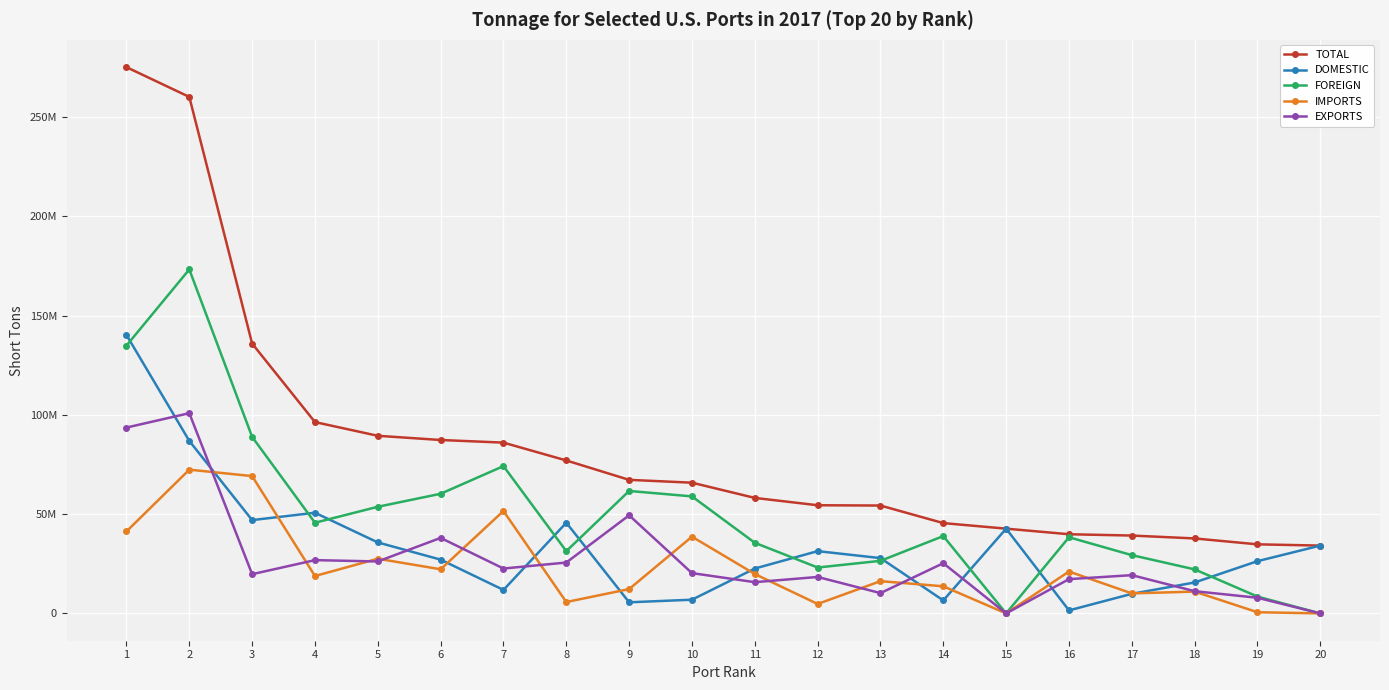

Which series has the largest range (max minus min)?

TOTAL